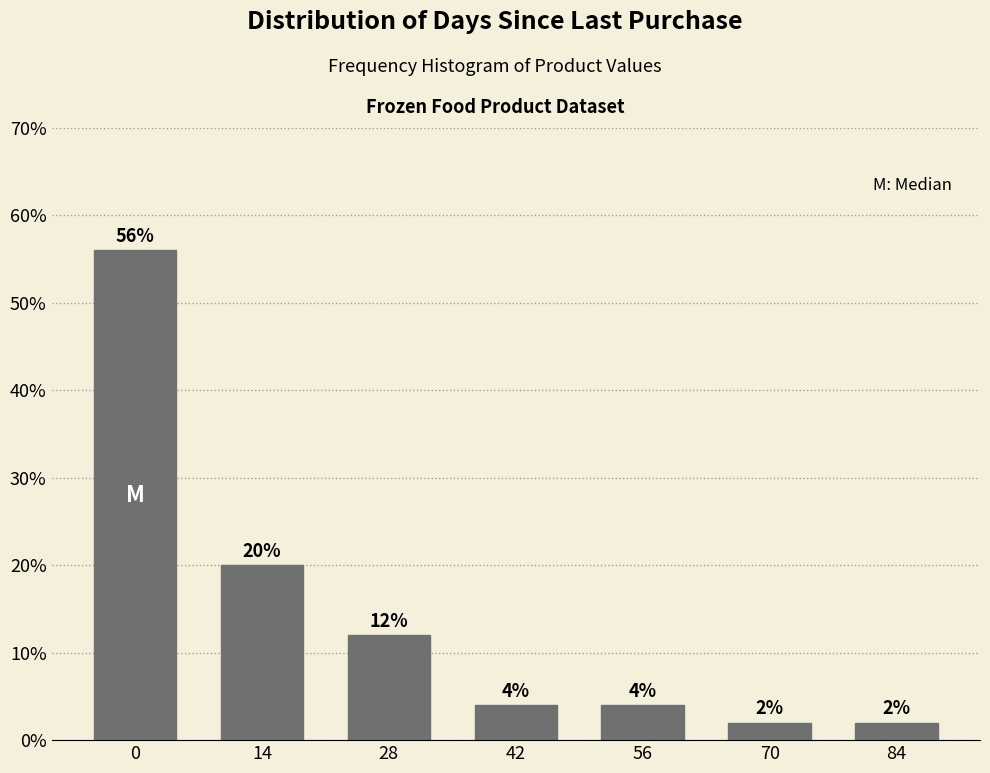

Reading left to right, list all the values displayed in this chart.

0=56.0	14=20.0	28=12.0	42=4.0	56=4.0	70=2.0	84=2.0